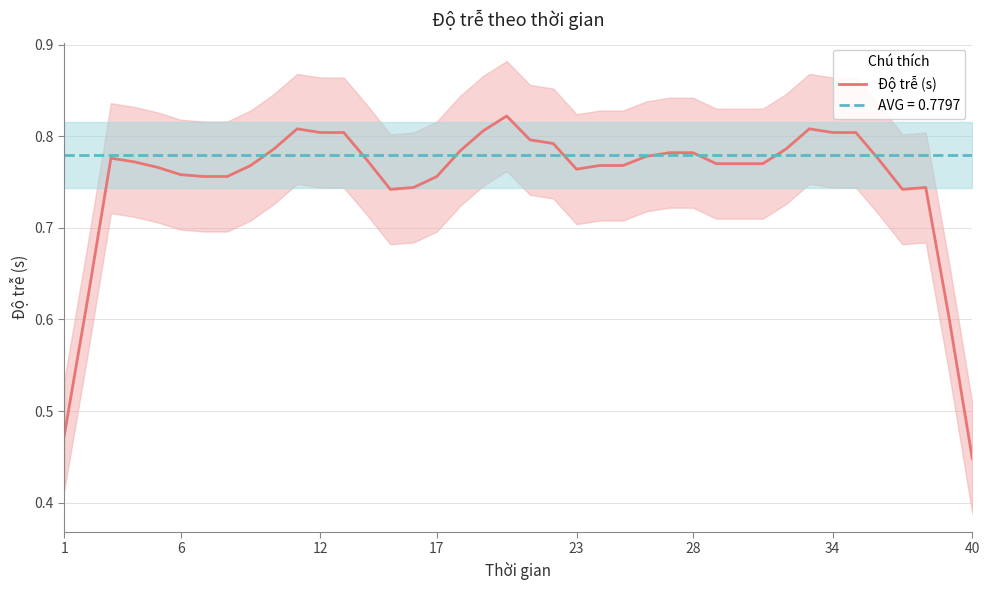

How many points are higher than both their immediate neighbors (excluding endpoints)?

5